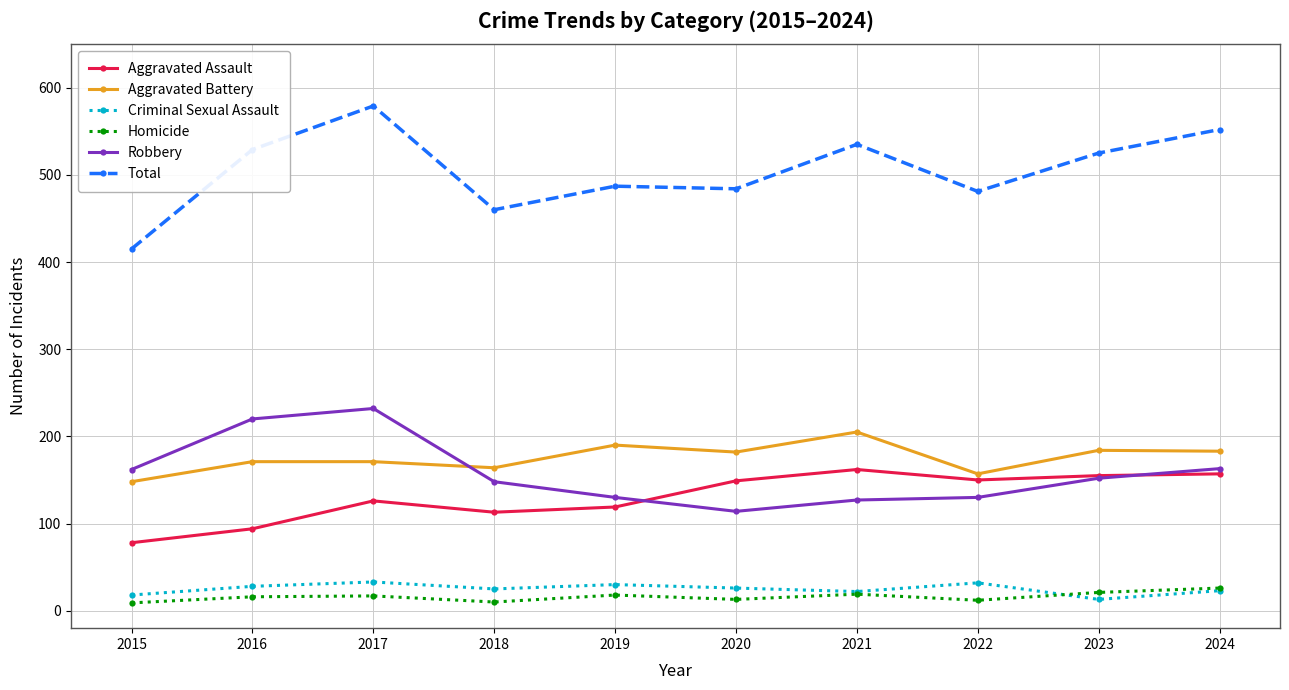

How many distinct data groups are displayed?

6